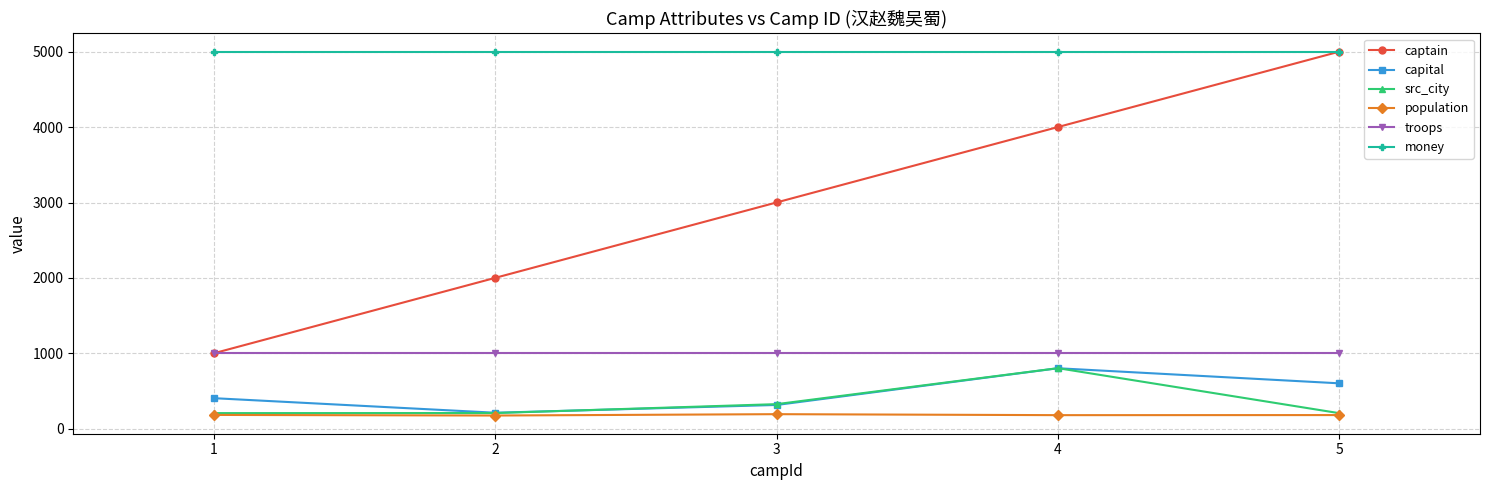

True or false: money has a value of 5000 at 3.

True